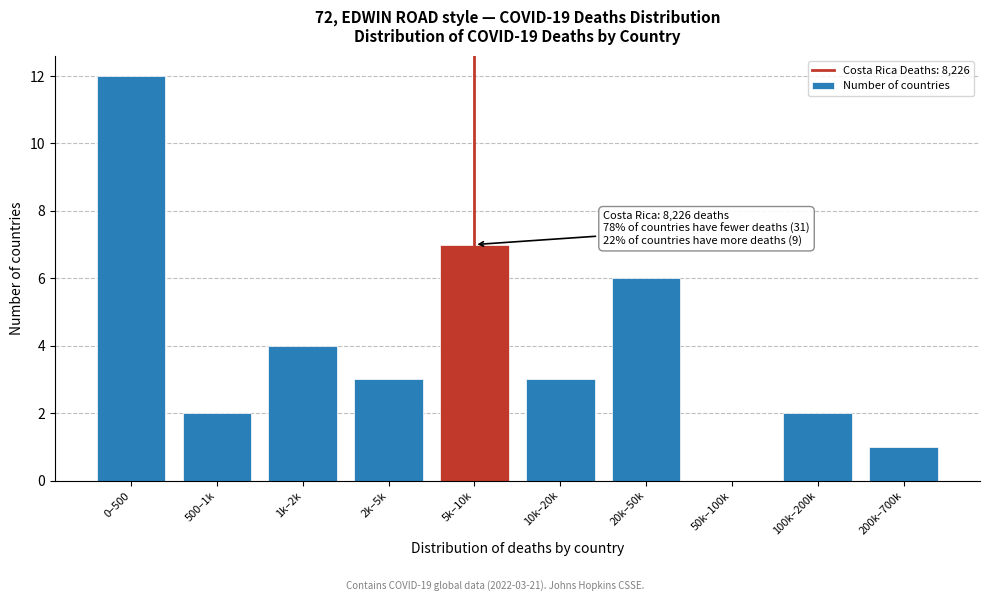

Reading left to right, what are all the values shown in this chart?

0–500=12	500–1k=2	1k–2k=4	2k–5k=3	5k–10k=7	10k–20k=3	20k–50k=6	50k–100k=0	100k–200k=2	200k–700k=1